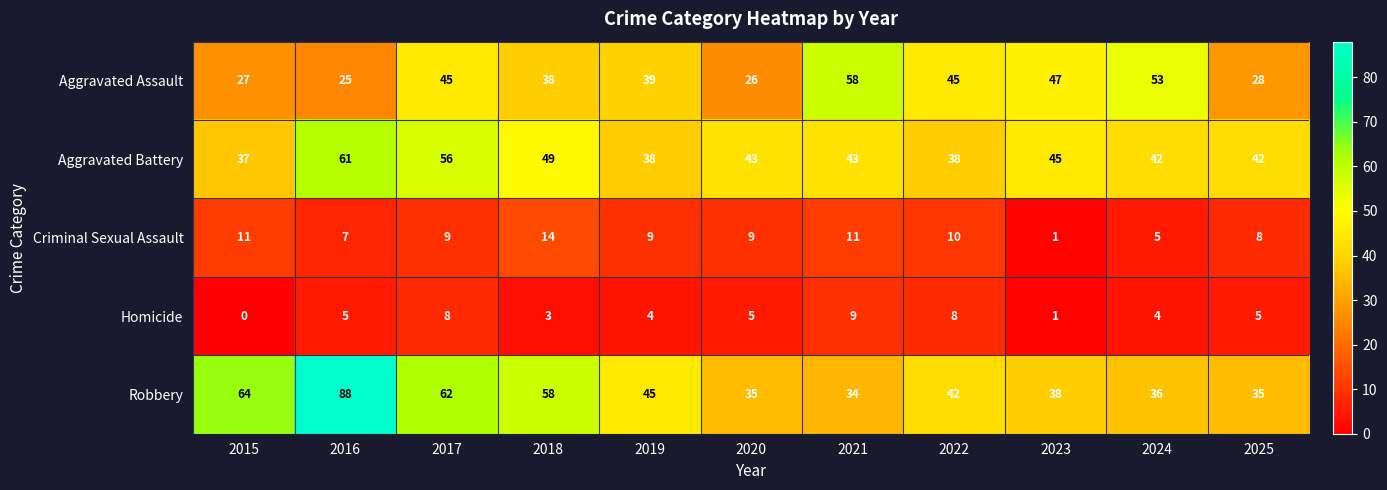

The value of Aggravated Battery at 2021 is 67. True or false?

False